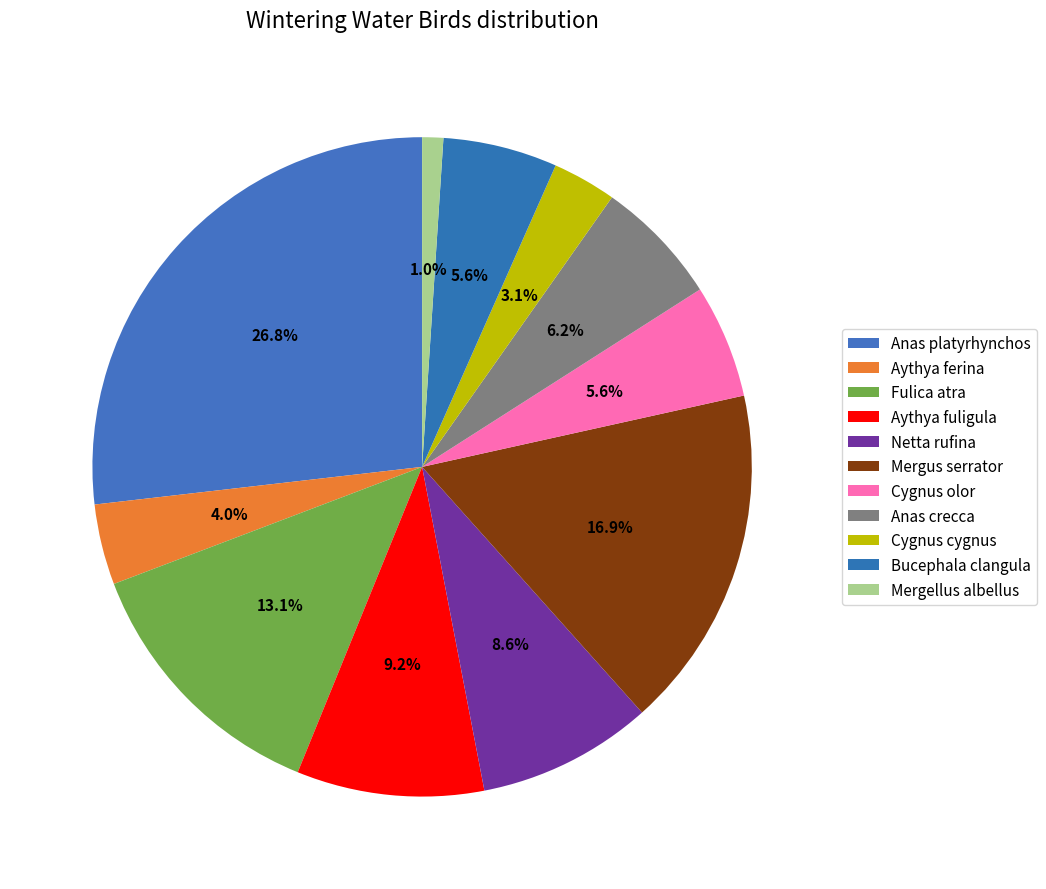

Count the number of slices in the pie.

11